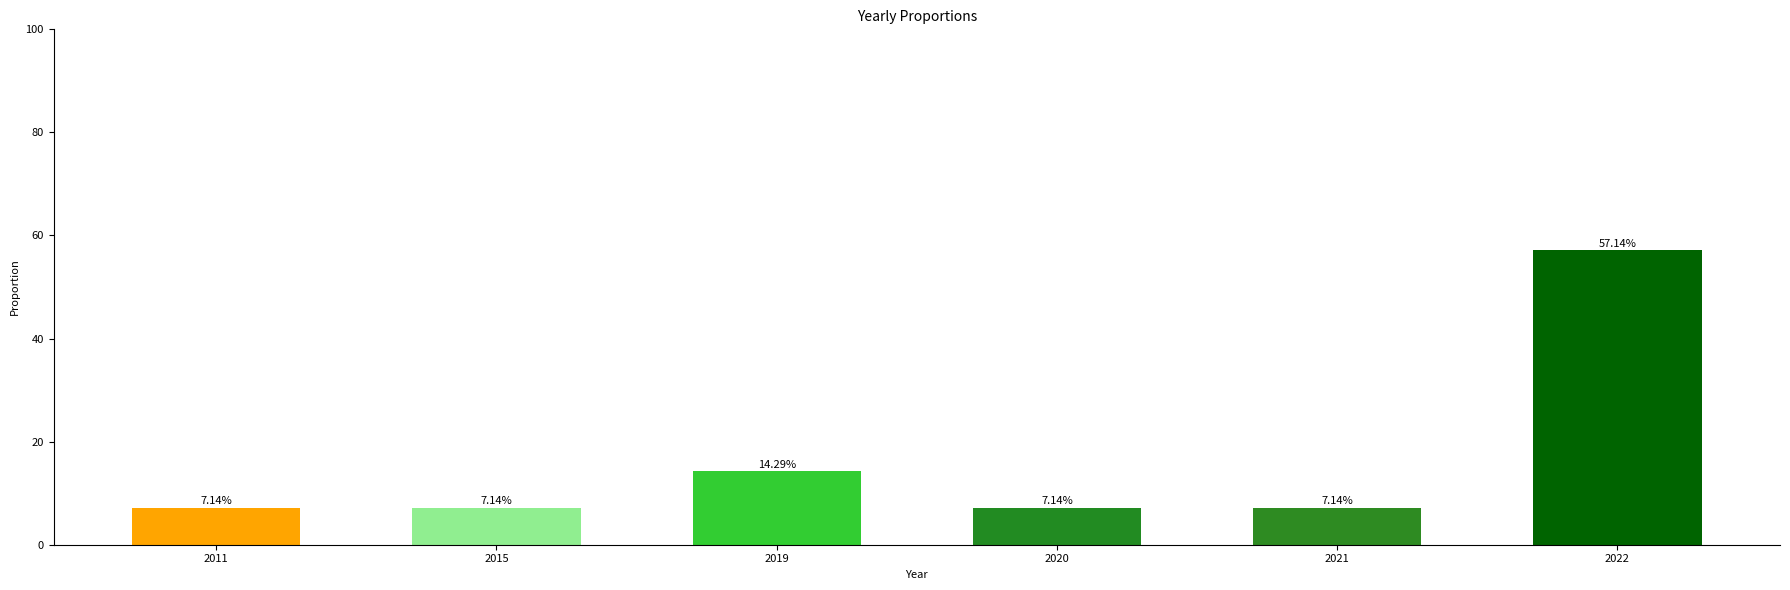

What is the greatest value displayed?

57.1